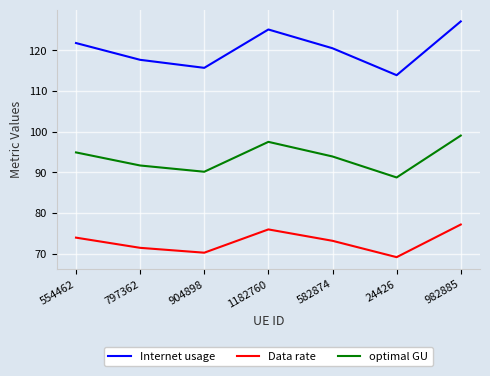

True or false: Data rate has more than 0 interior local peaks.

True